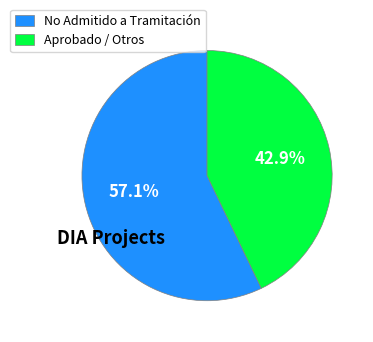

Which category has the biggest portion of the pie?

No Admitido a Tramitación